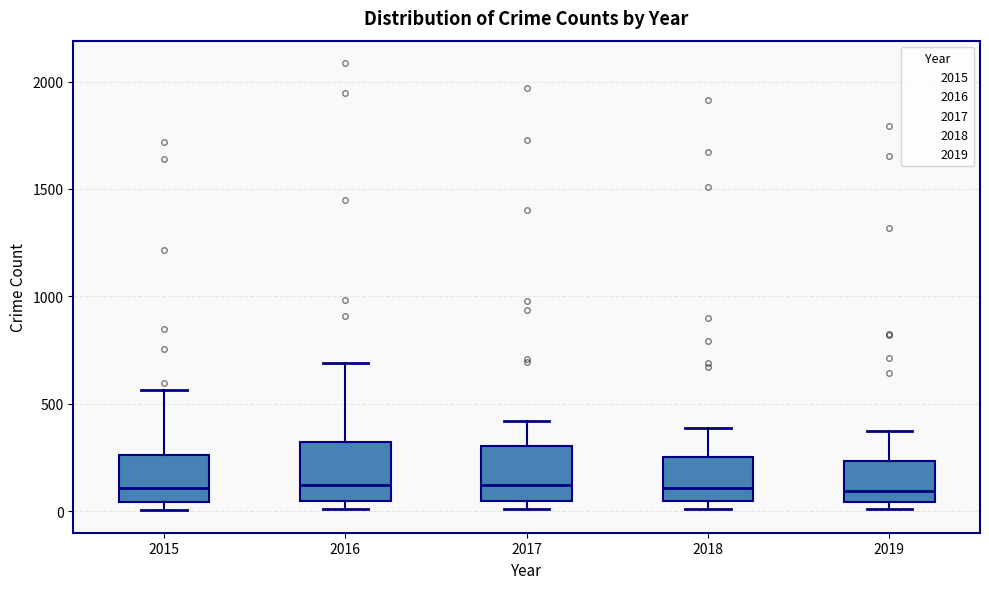

Reading left to right, read every box against the y-axis: the position of its median line, the range the box covers, and the ends of its whiskers. The values are not printed on the chart, so give them approximately, as read against the axis.

2015: median 100, box 50 to 250, whiskers 0 to 550
2016: median 150, box 50 to 300, whiskers 0 to 700
2017: median 100, box 50 to 300, whiskers 0 to 400
2018: median 100, box 50 to 250, whiskers 0 to 400
2019: median 100, box 50 to 250, whiskers 0 to 400